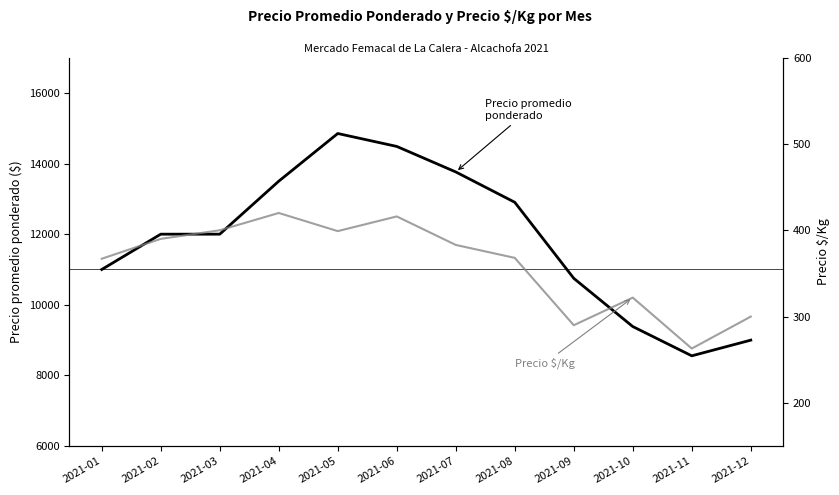

Is it true that Precio promedio ponderado equals 11000 at 2021-01?

True